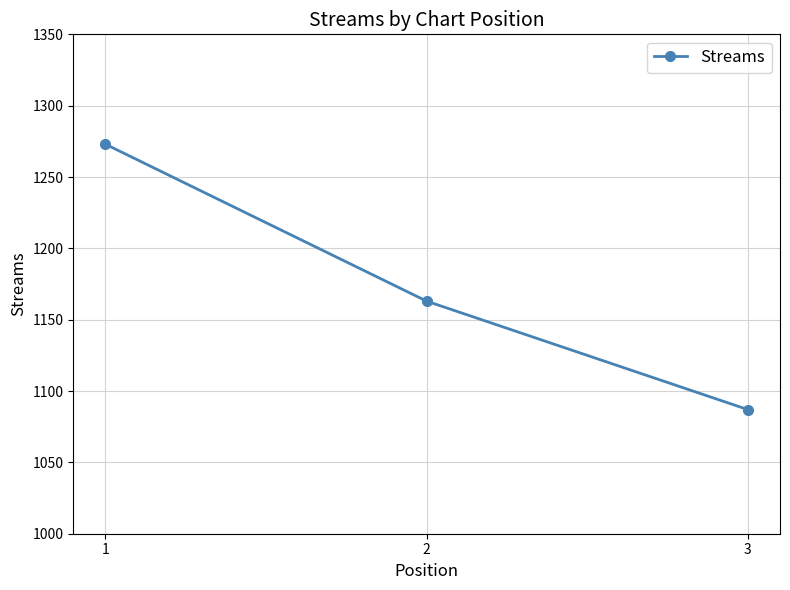

True or false: the data shows 2132 at 1.

False